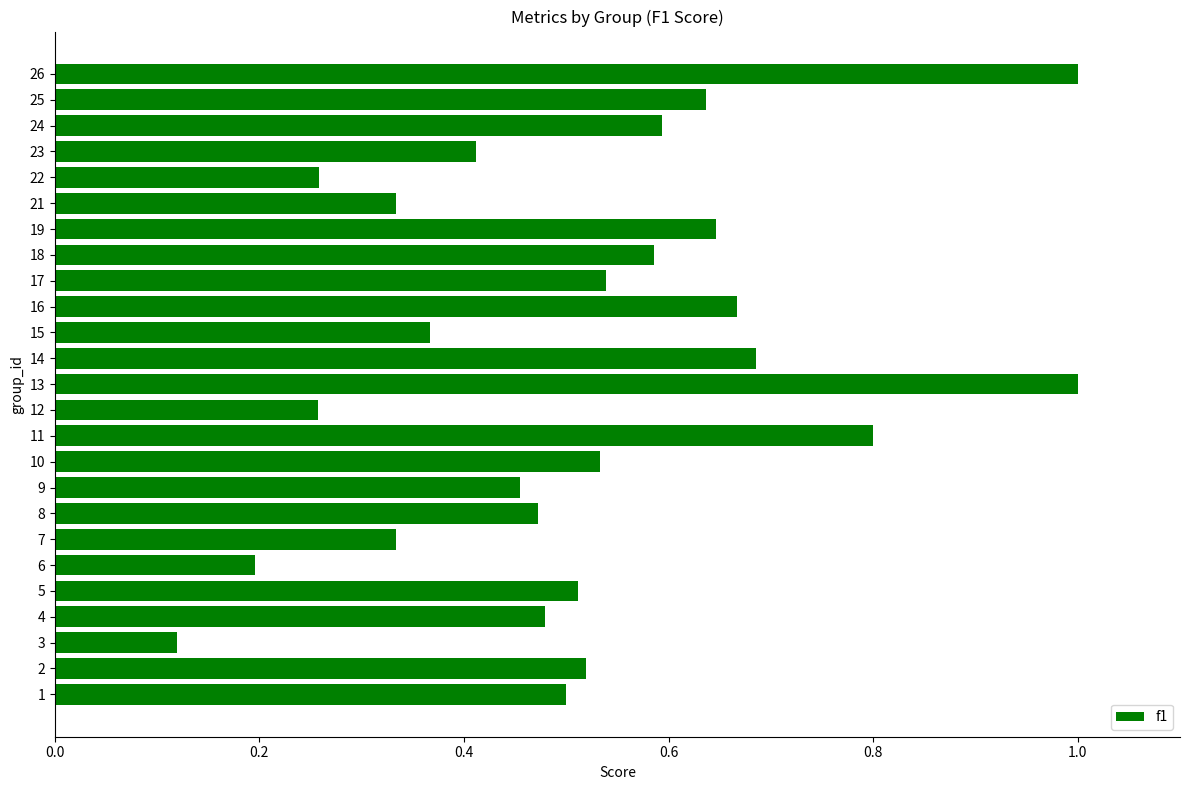

Between 17 and 19, which is larger?

19